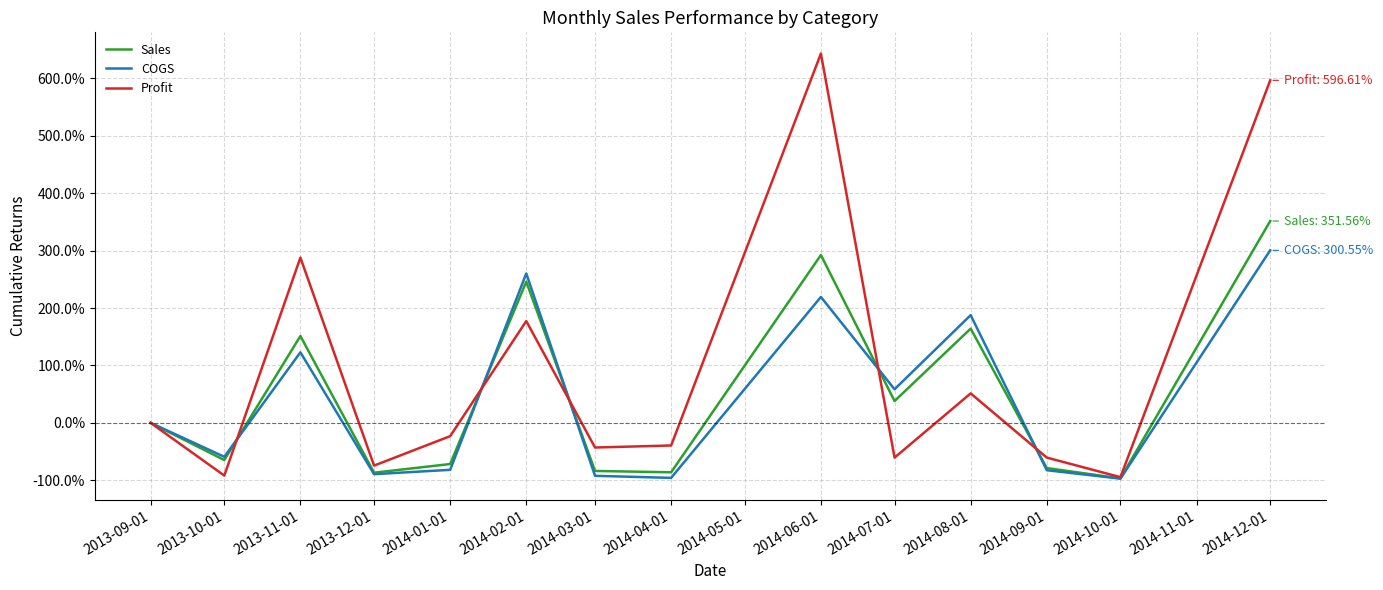

Which series has the widest spread of values?

Profit